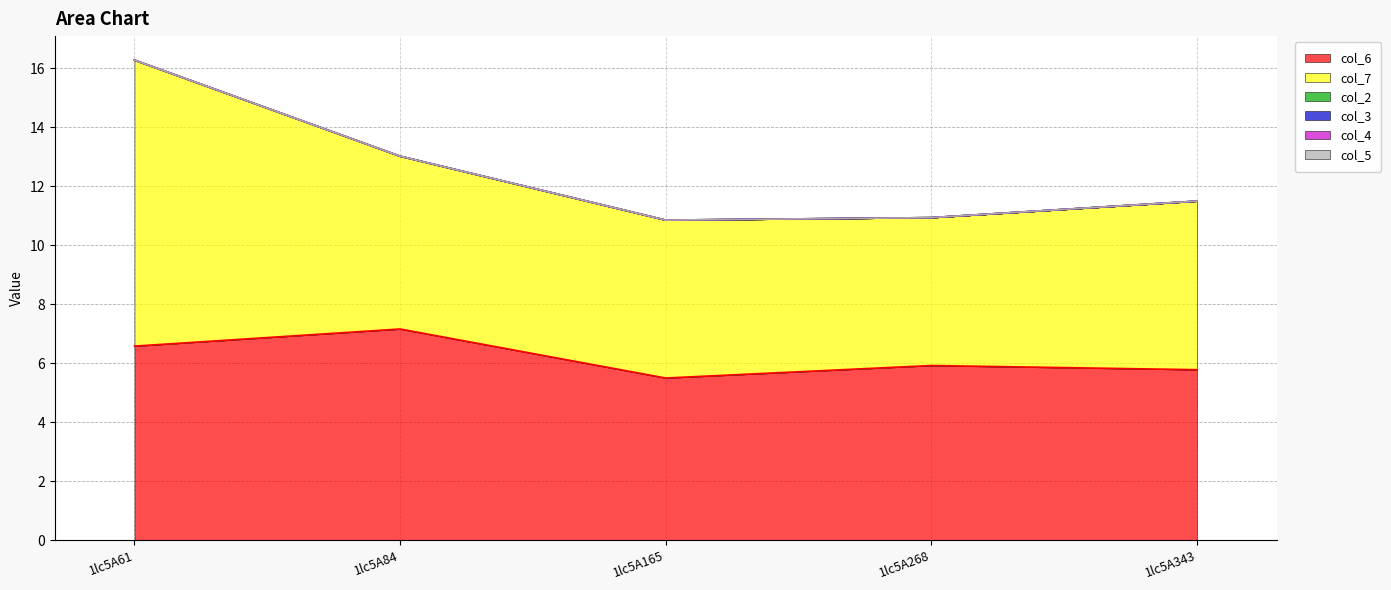

Which series has the largest range (max minus min)?

col_7